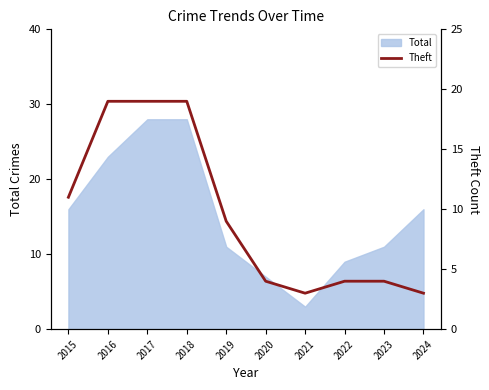

True or false: the data shows 4 at 2022.

True